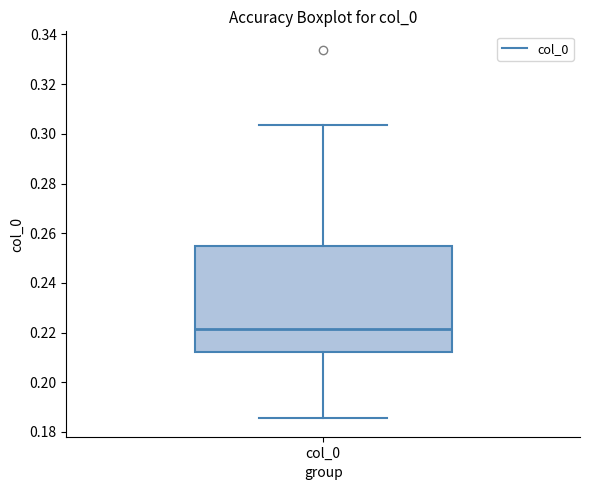

Transcribe this box plot: give where the median line is, the range the box spans, and where the two whiskers end, as read against the y-axis. The values are not printed on the chart, so give them approximately, as read against the axis.

median 0.222, box 0.212 to 0.254, whiskers 0.186 to 0.304